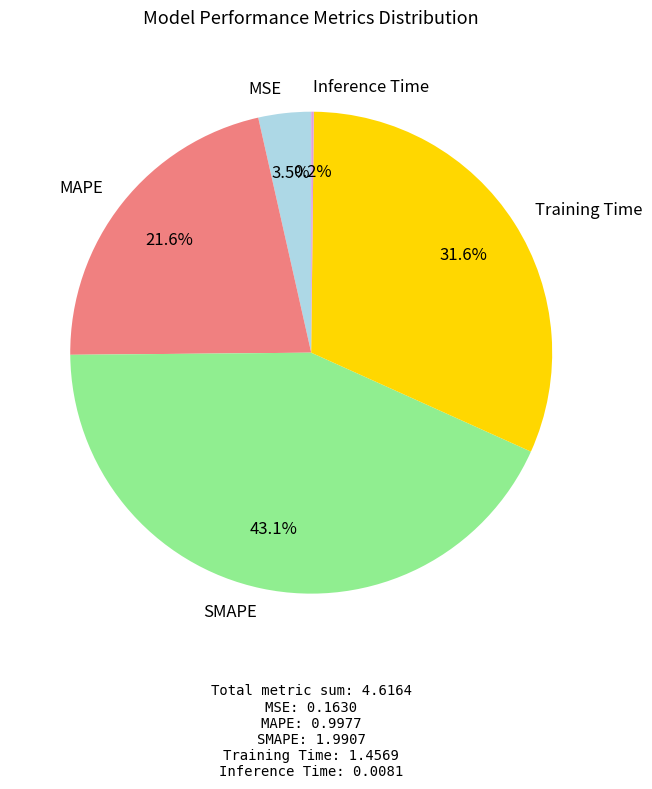

Does MAPE account for over 50% of the chart?

No